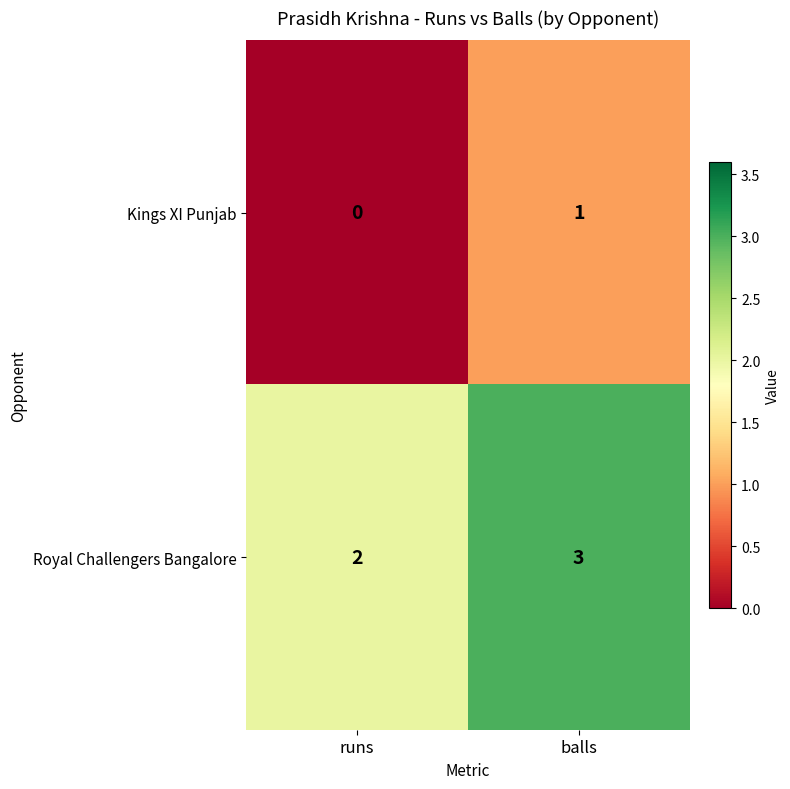

Which category has the highest value in the Kings XI Punjab series?

balls